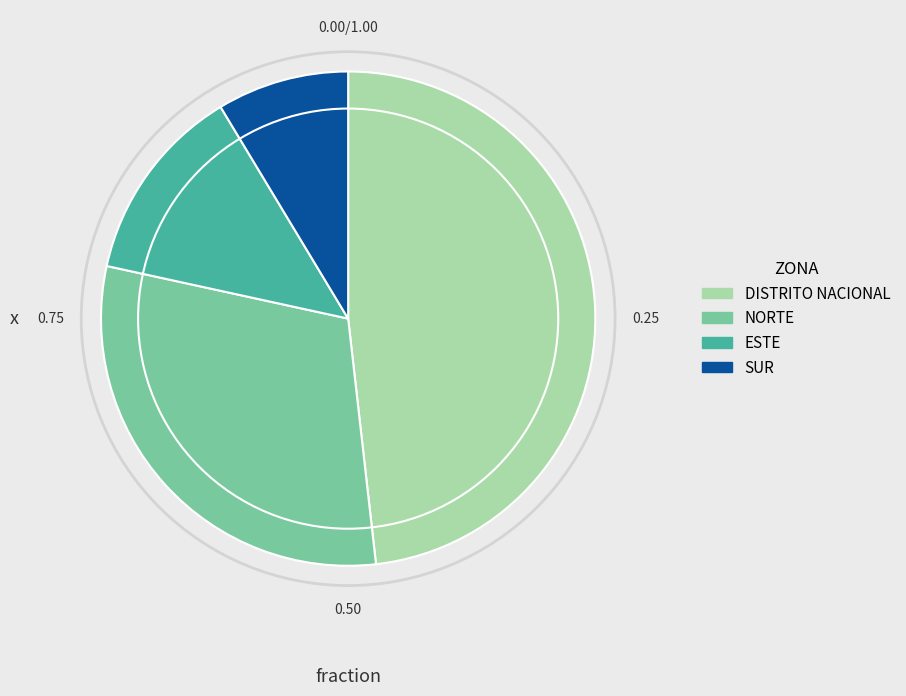

Count the number of slices in the pie.

4